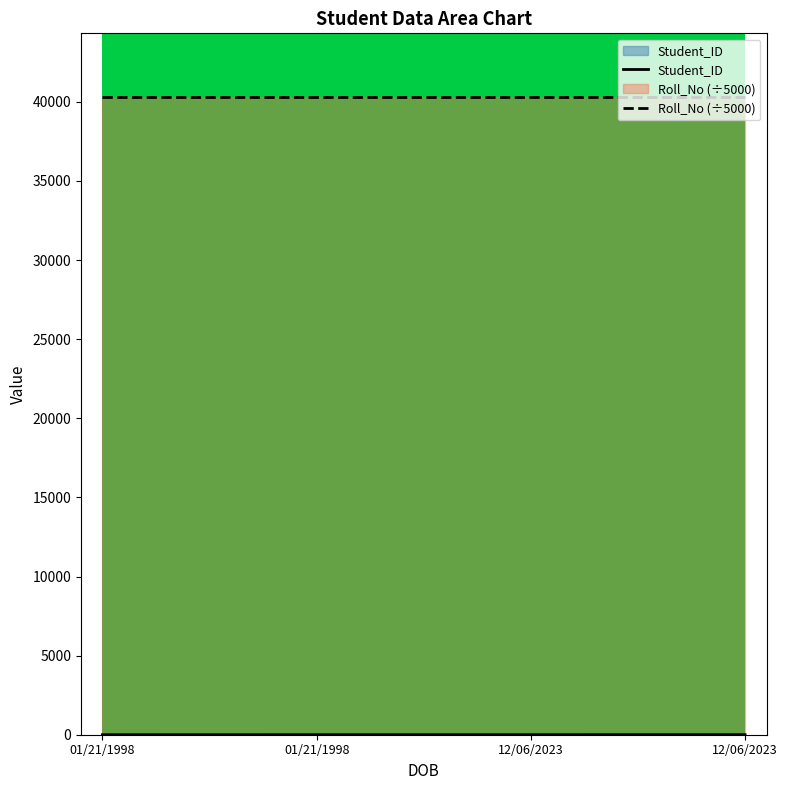

What is the sum of all Student_ID values?

10.0